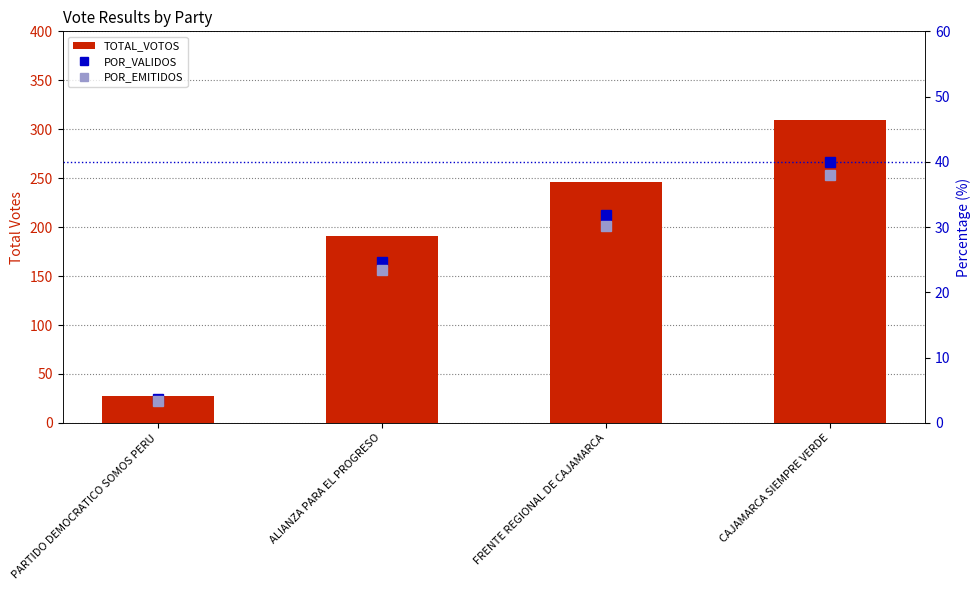

How many groups of bars are there?

4